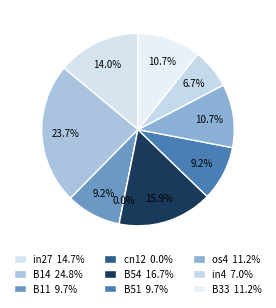

What percentage is the B11 slice, to the nearest percent?

9%